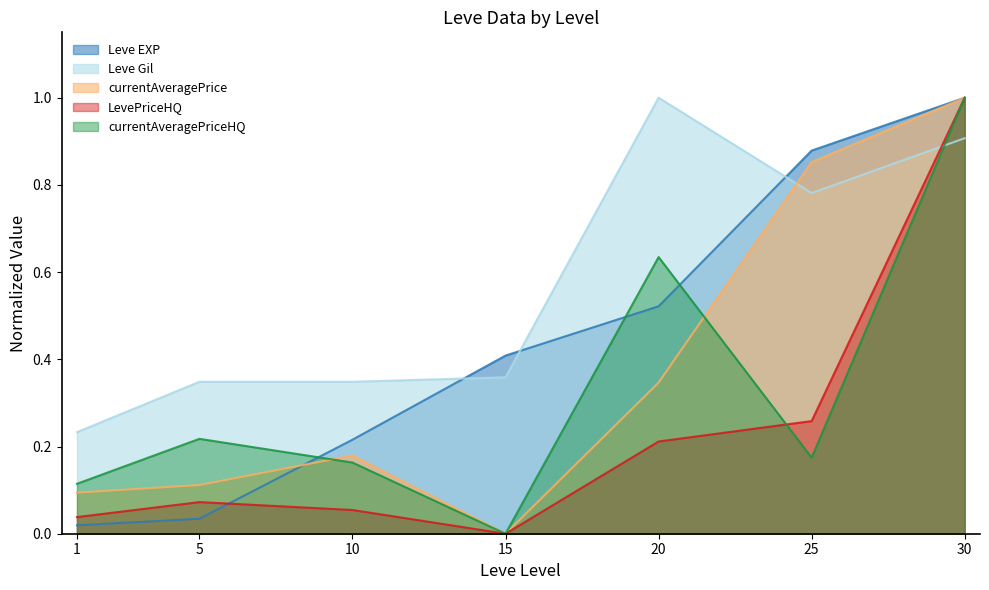

Does the chart have visible grid lines?

No